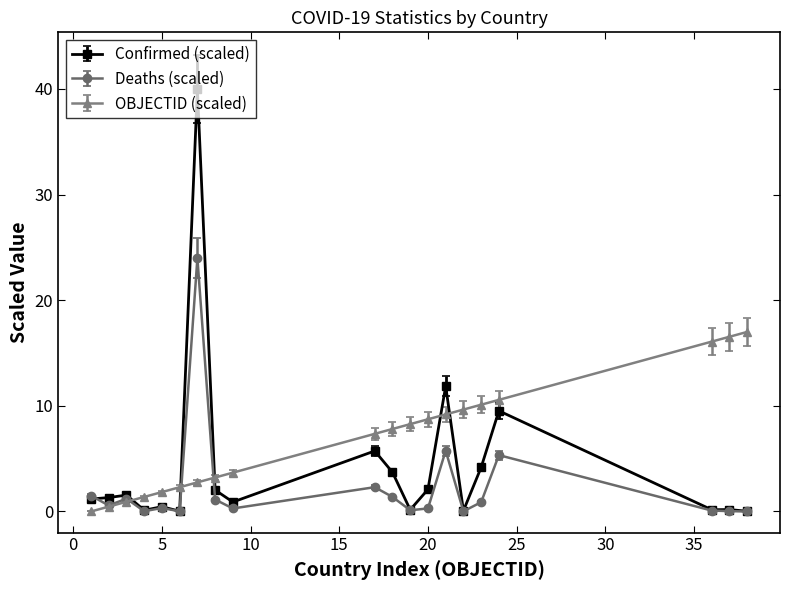

Which series ends up on top after the final intersection of OBJECTID (scaled) and Confirmed (scaled)?

OBJECTID (scaled)